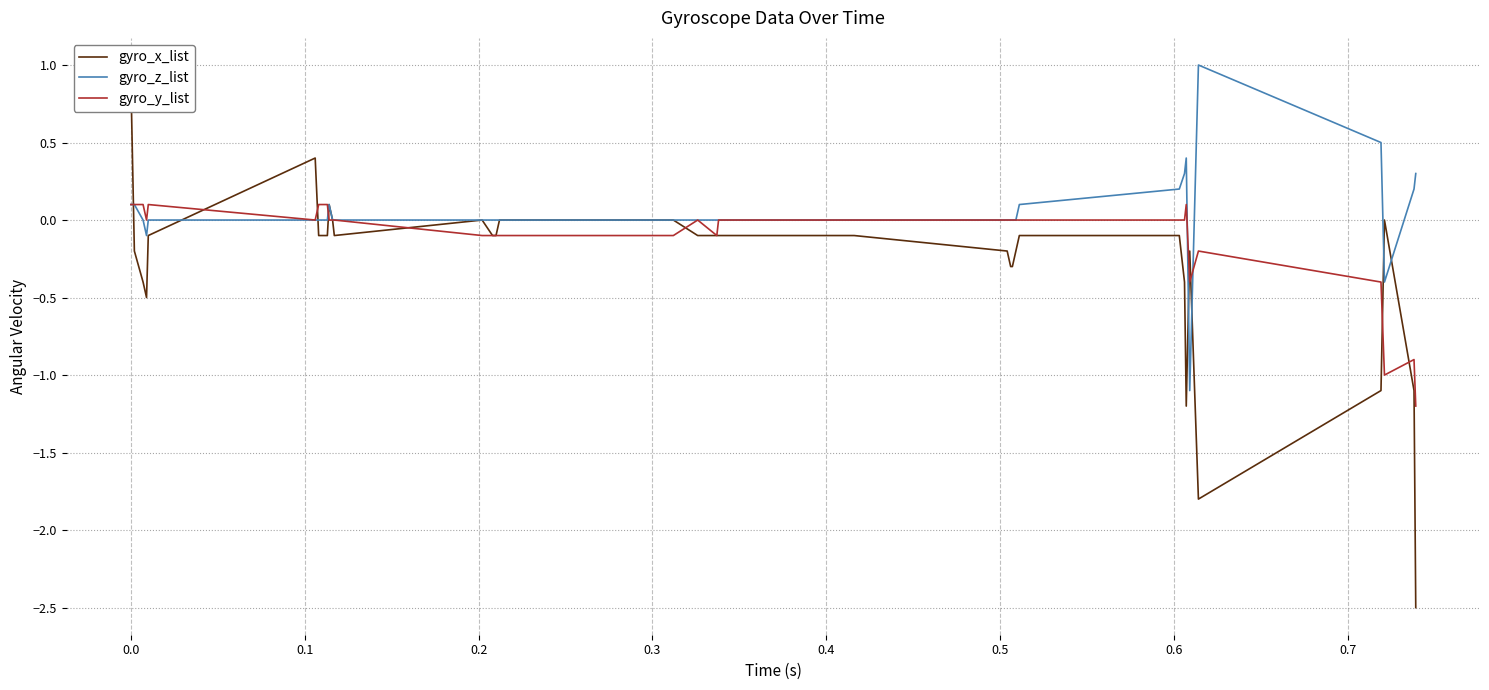

Rank the series by their average value, from highest to lowest.

gyro_z_list, gyro_y_list, gyro_x_list